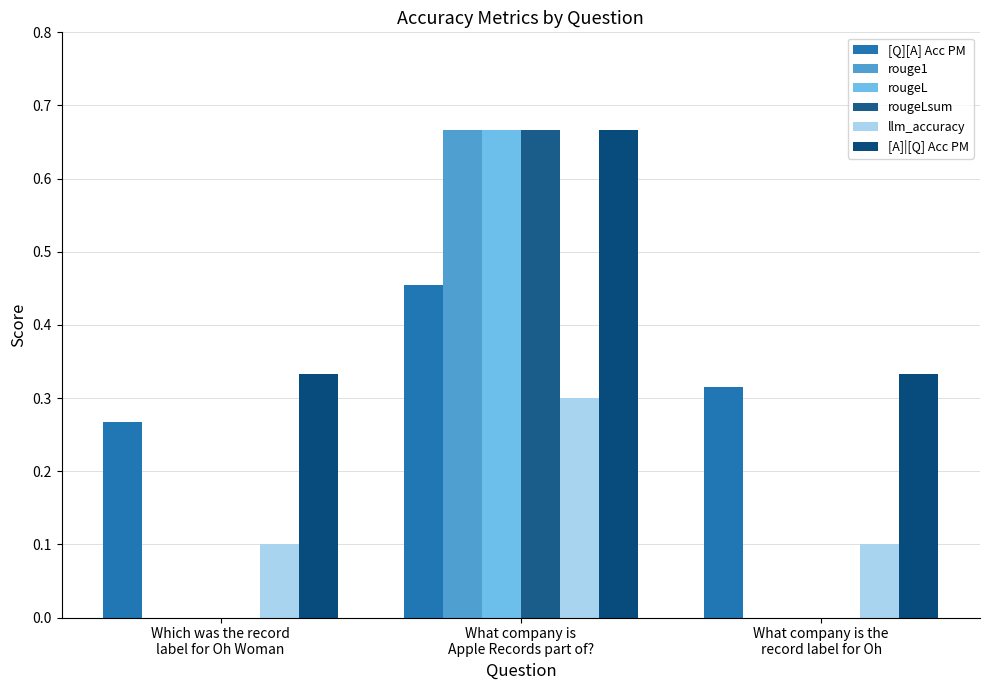

How many distinct data groups are displayed?

6